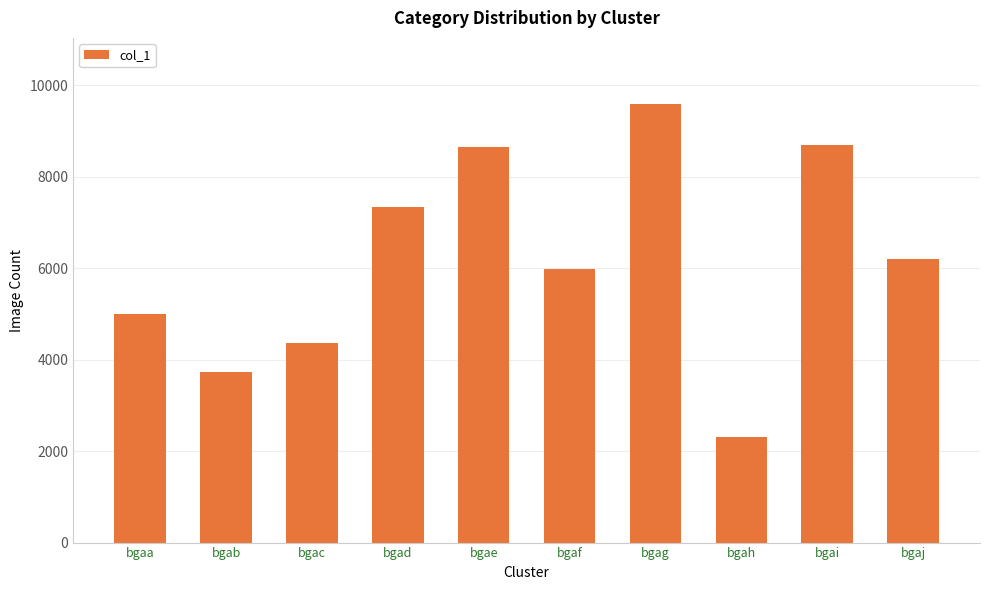

What is the greatest value displayed?

9595